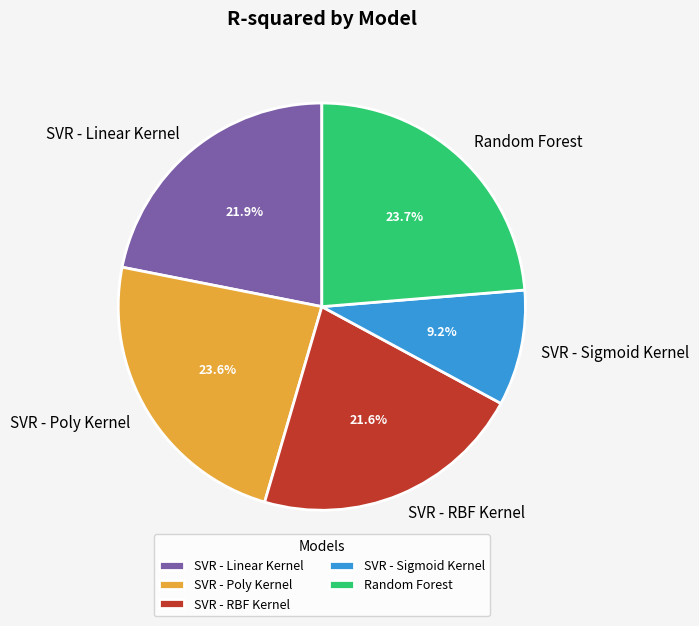

True or false: SVR - RBF Kernel accounts for 35% of the total.

False